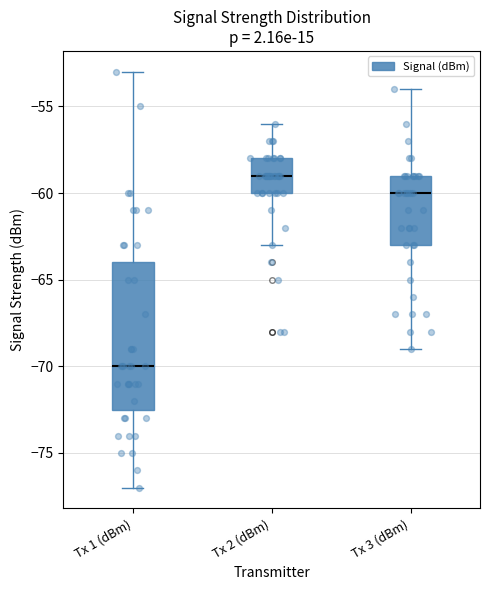

Which box has the lowest median line?

Tx 1 (dBm)